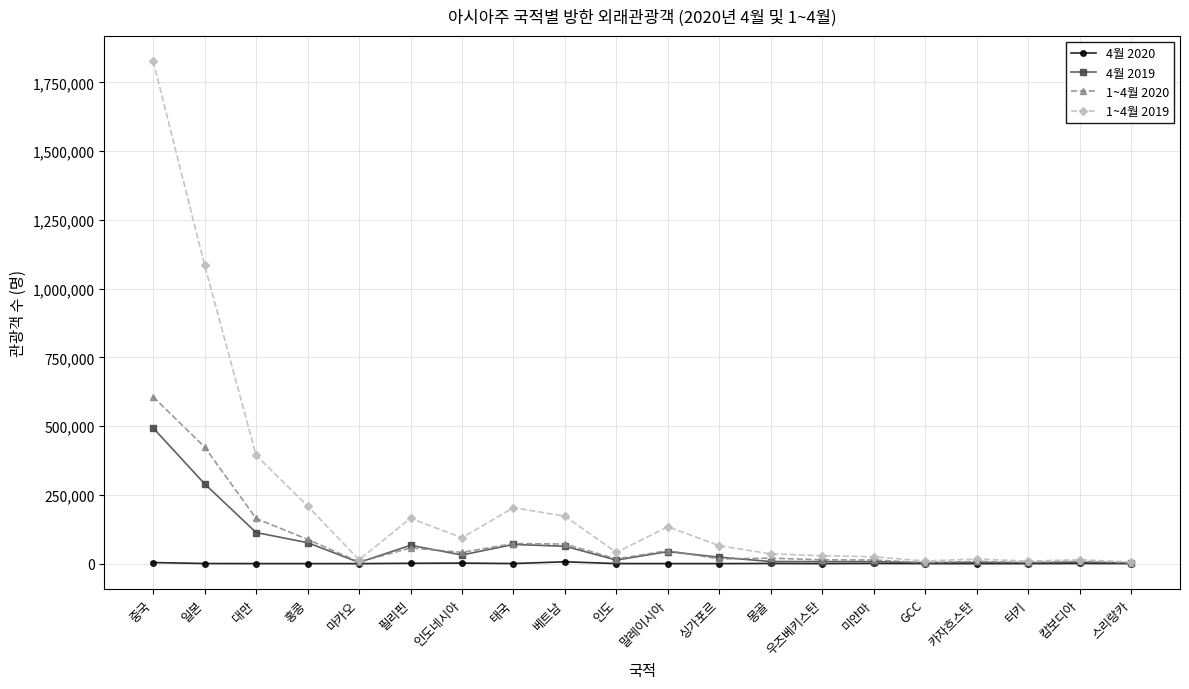

What is the value of the 4월 2020 point at the 3rd from the left?

155